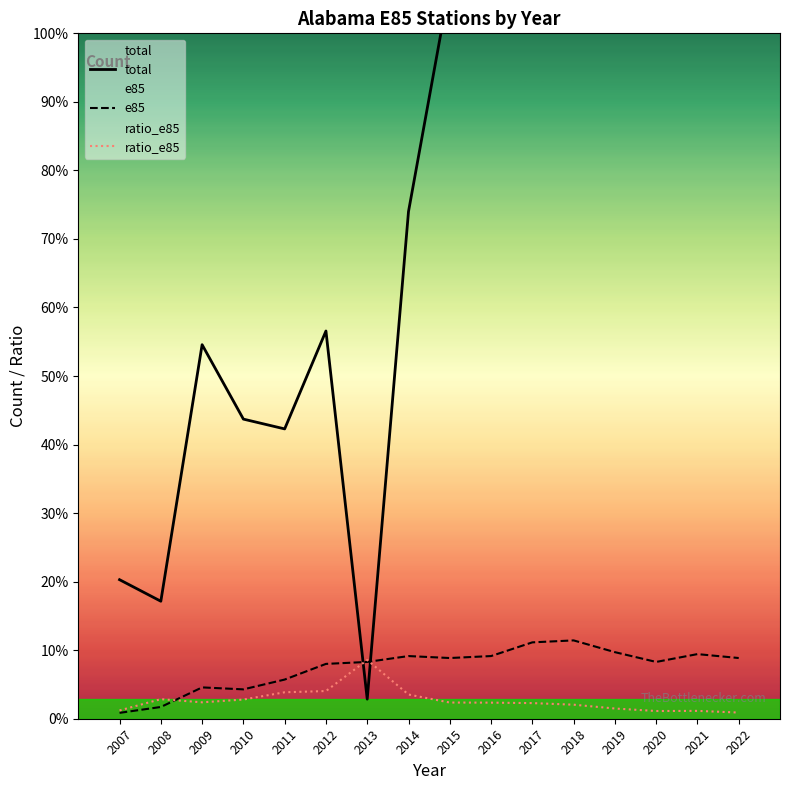

Between 2008 and 2018, which is larger?

2018